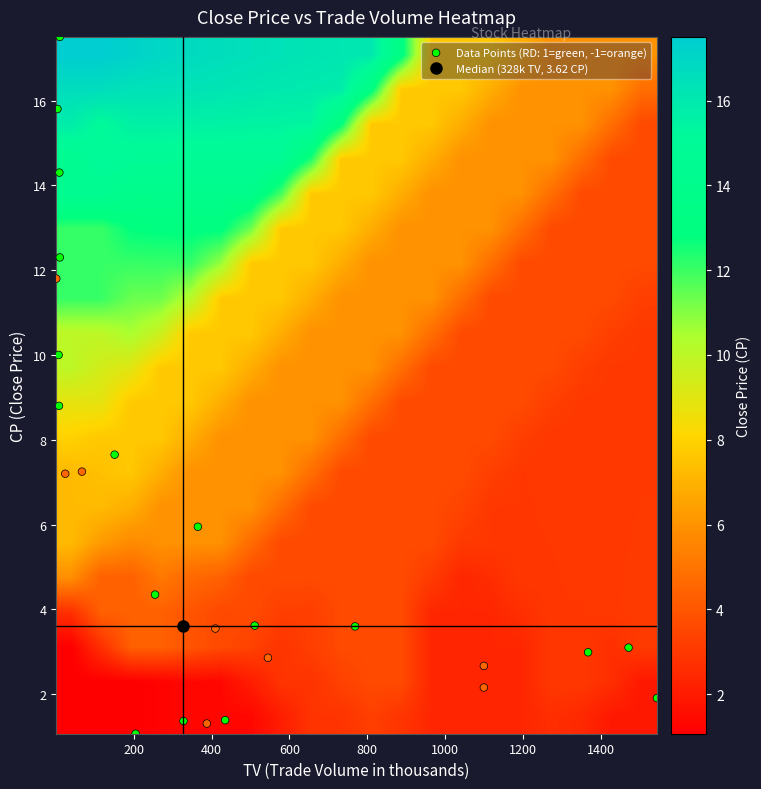

How many series are shown in this chart?

20